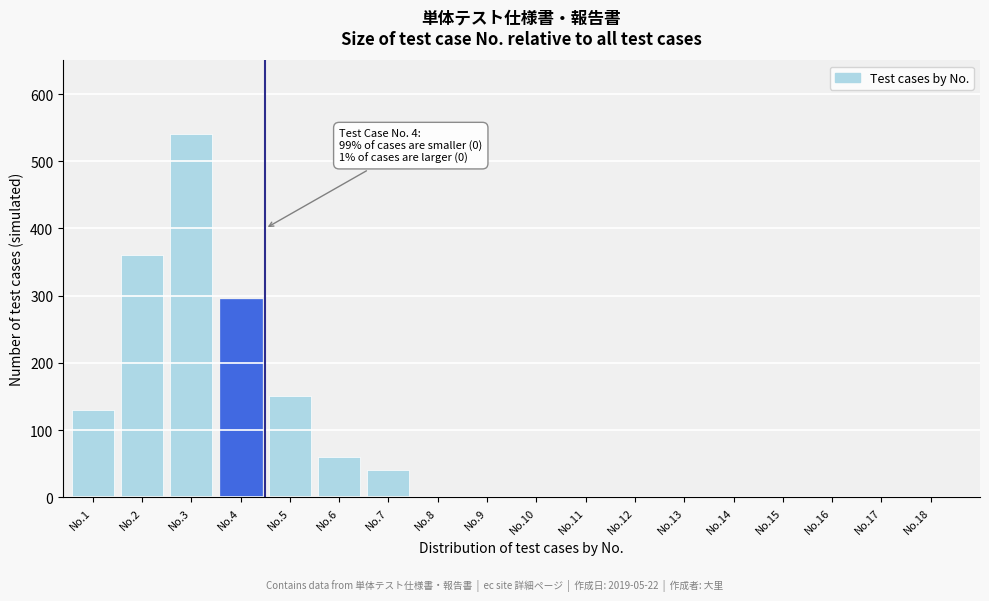

Reading right to left, what are all the values shown in this chart?

No.18=0	No.17=0	No.16=0	No.15=0	No.14=0	No.13=0	No.12=0	No.11=0	No.10=0	No.9=0	No.8=0	No.7=40	No.6=60	No.5=150	No.4=295	No.3=540	No.2=360	No.1=130